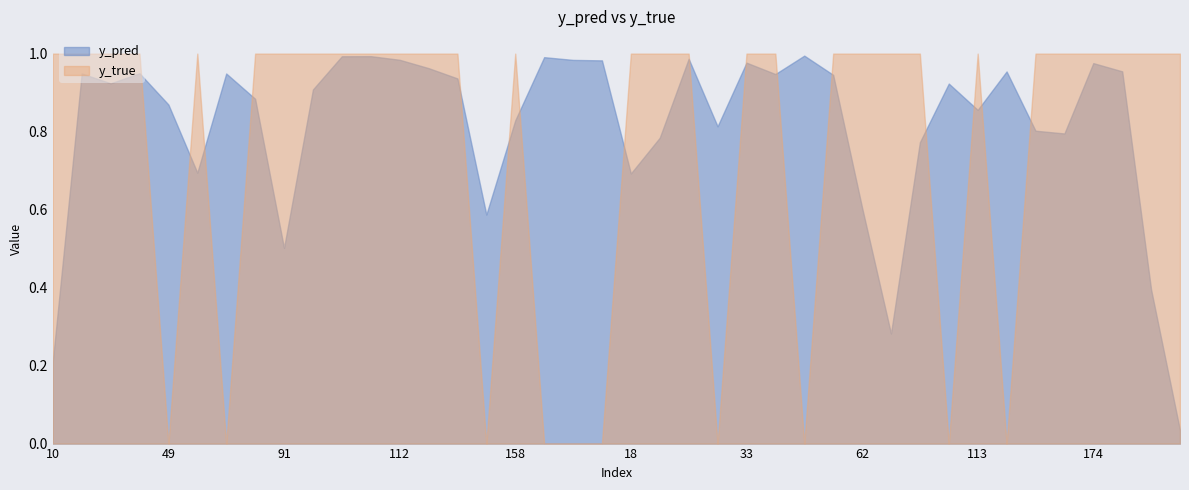

Which label corresponds to the smallest value in the chart?

49